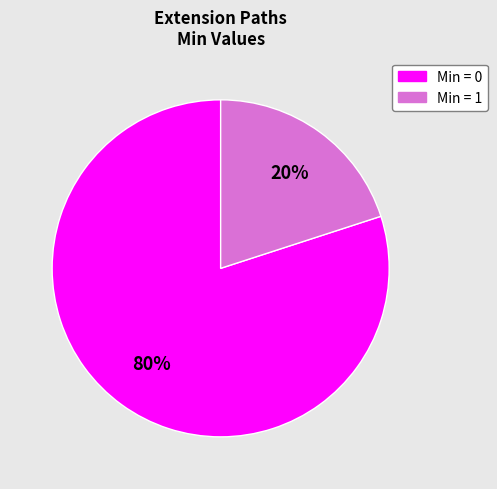

Is there any slice that represents more than half of the pie?

Yes